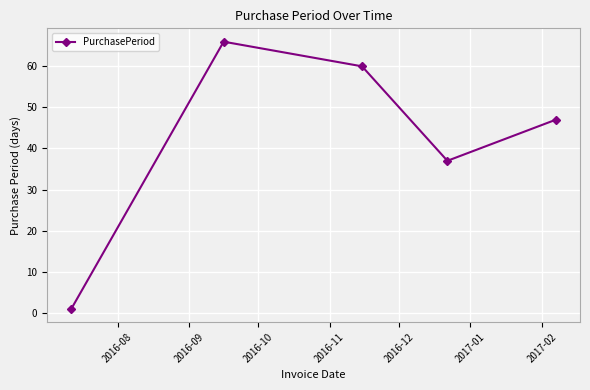

What is the value of the 2nd point from the left?

66